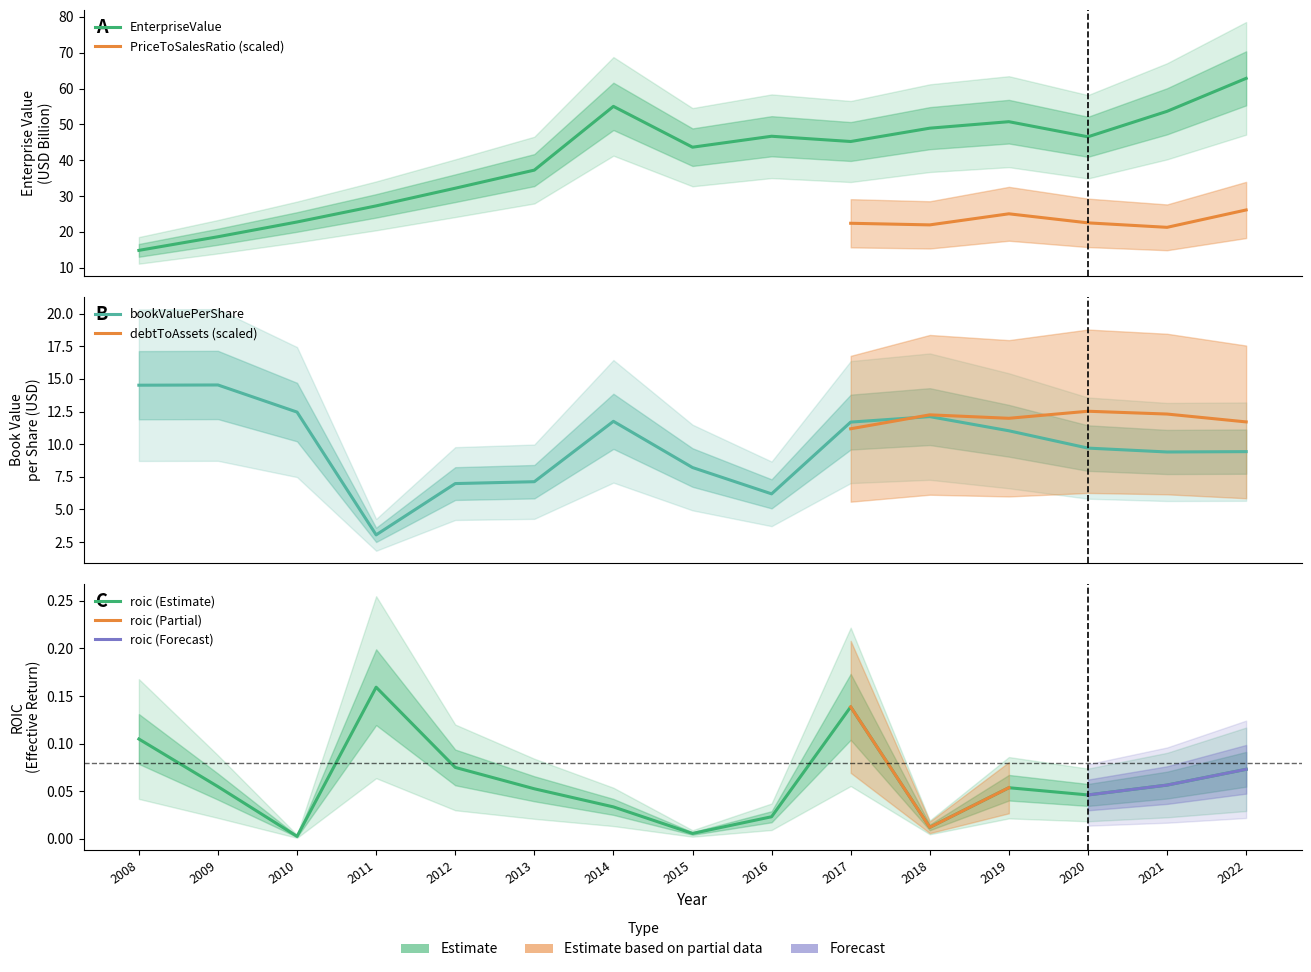

Reading right to left, transcribe all the data shown in this chart.

EnterpriseValue: 2022=62.8	2021=53.6	2020=46.5	2019=50.7	2018=48.9	2017=45.2	2016=46.7	2015=43.6	2014=55.0	2013=37.2	2012=32.2	2011=27.3	2010=22.8	2009=18.7	2008=14.9
bookValuePerShare: 2022=9.4	2021=9.4	2020=9.7	2019=11.0	2018=12.1	2017=11.7	2016=6.2	2015=8.2	2014=11.7	2013=7.1	2012=7.0	2011=3.0	2010=12.5	2009=14.5	2008=14.5
roic: 2022=0.1	2021=0.1	2020=0.0	2019=0.1	2018=0.0	2017=0.1	2016=0.0	2015=0.0	2014=0.0	2013=0.1	2012=0.1	2011=0.2	2010=0.0	2009=0.1	2008=0.1